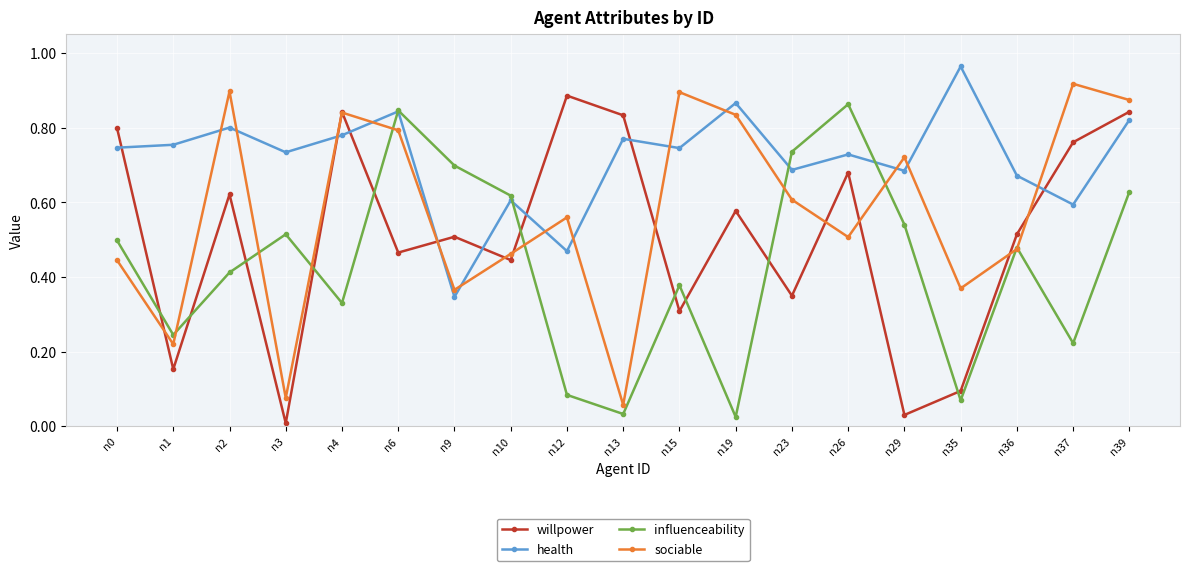

Is the value of influenceability at n4 greater than the value of health at n36?

No